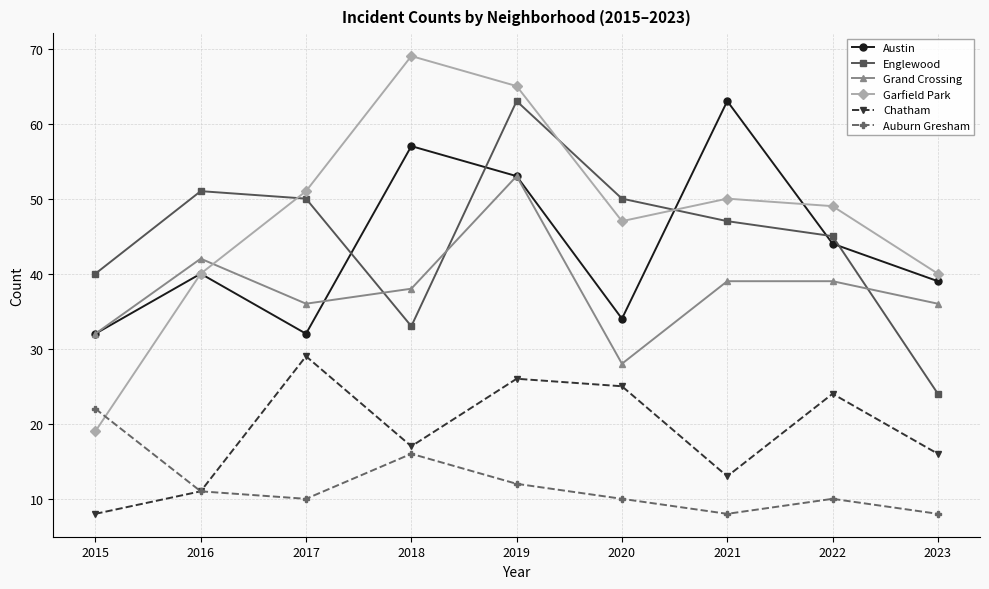

How many intersections are there between Grand Crossing and Garfield Park?

1